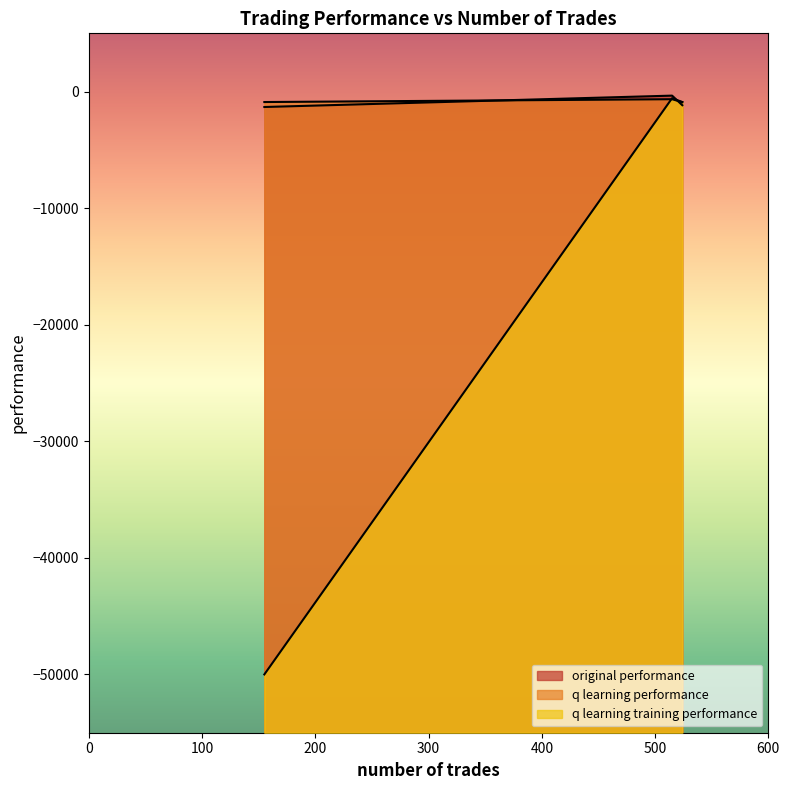

Which series has the largest total across all categories?

q learning performance